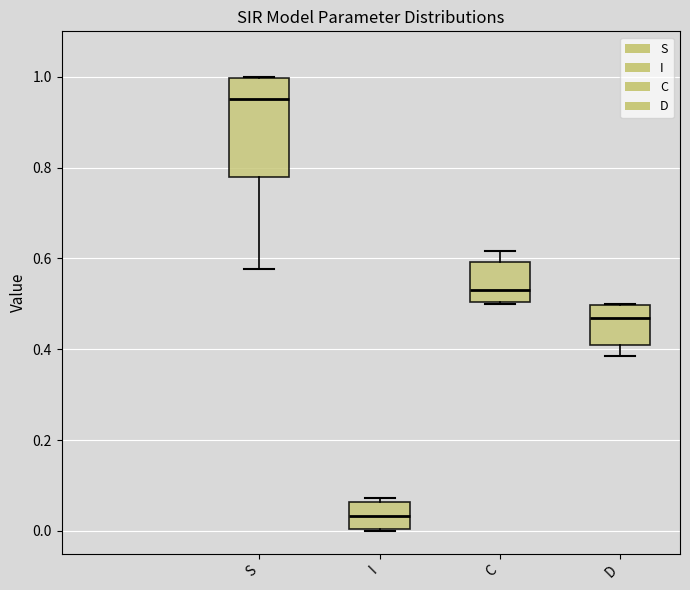

Which box has the lowest median line?

I